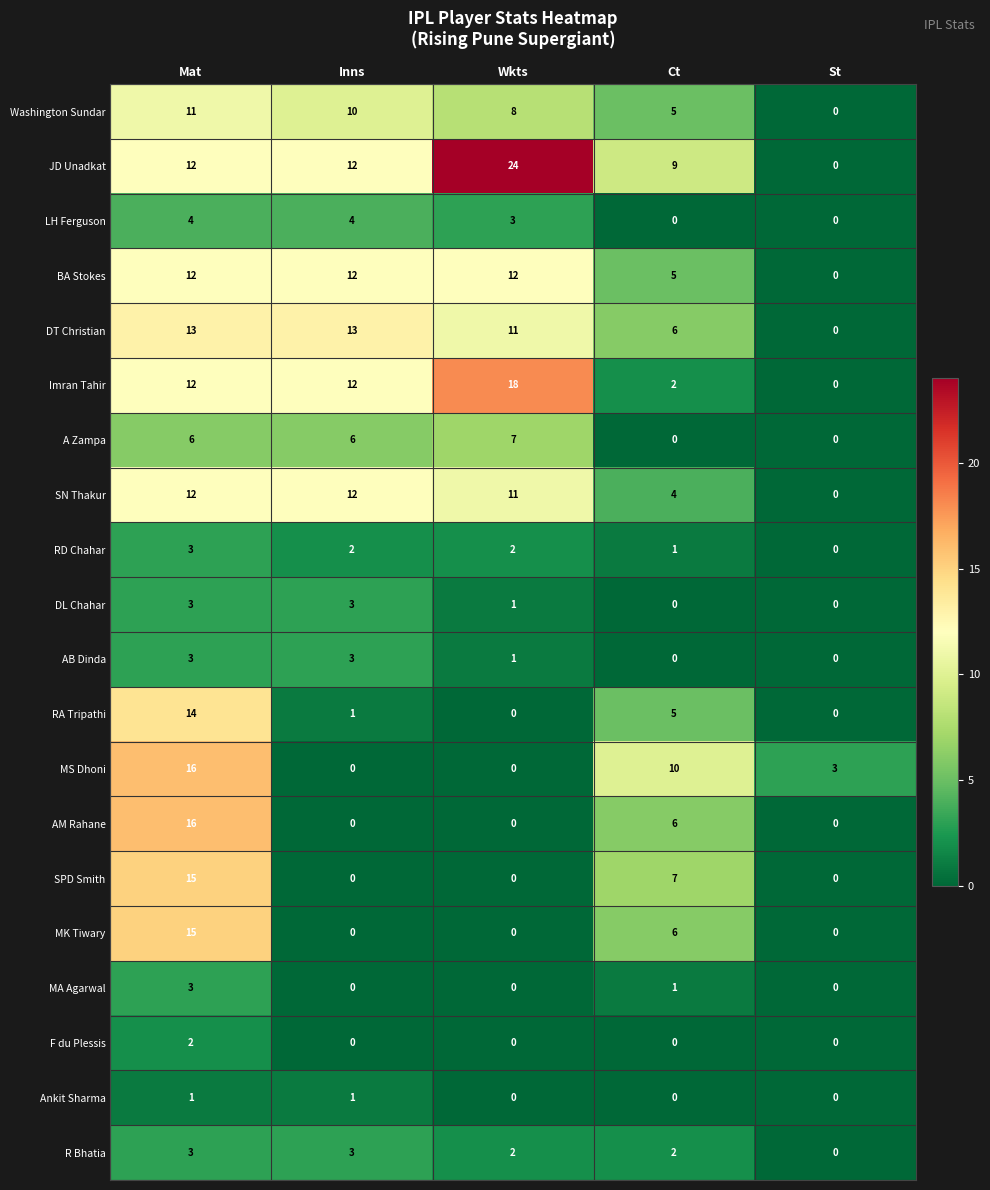

What is the sum of the DT Christian values at Ct and Wkts?

17